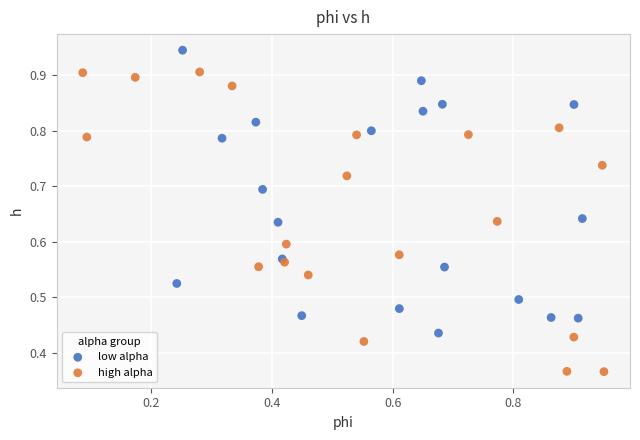

Which series has the largest Y range (max minus min)?

high alpha